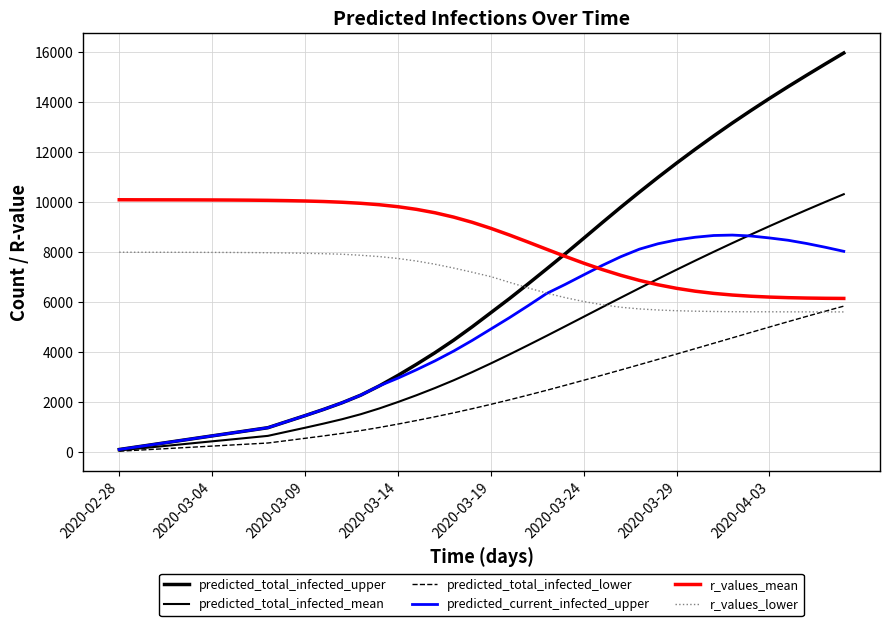

How many values in the r_values_lower series are below 7199?

20